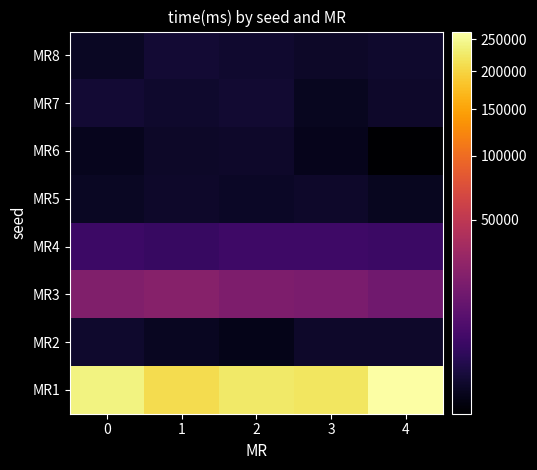

What is the minimum value shown in the chart?

2381